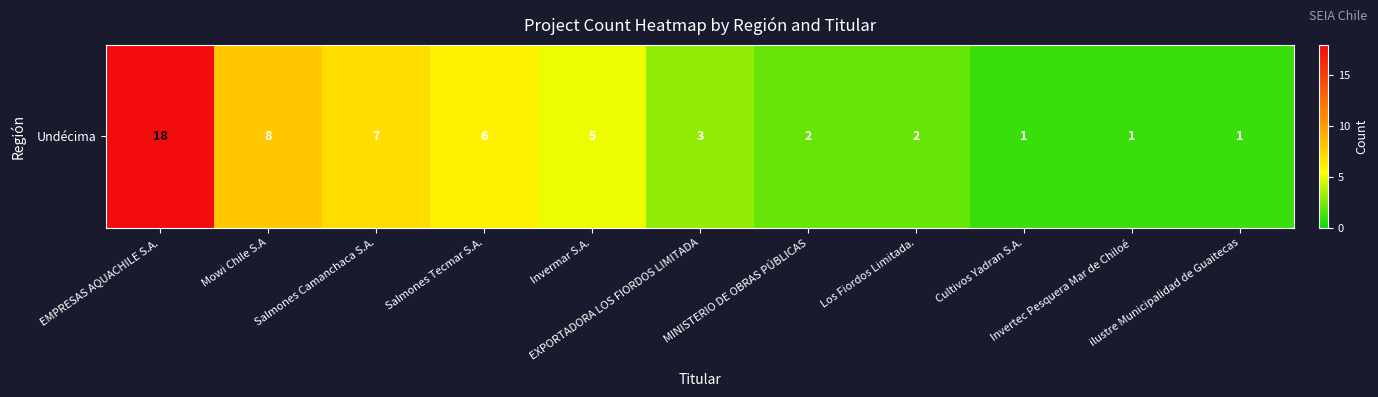

What is the difference between the maximum and minimum values?

17